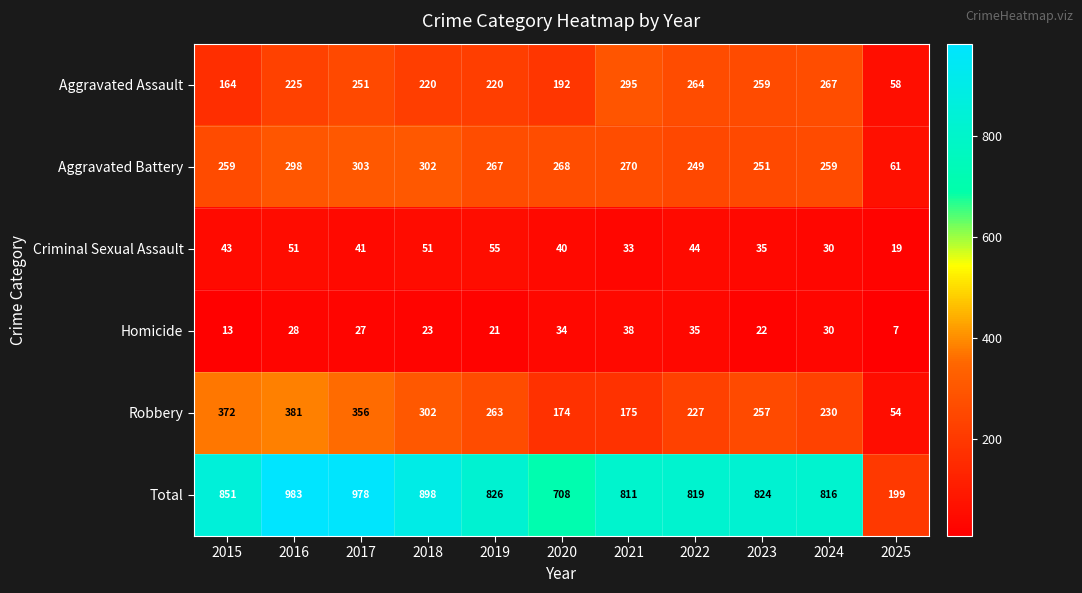

What is the approximate value of Homicide at 2025?

7